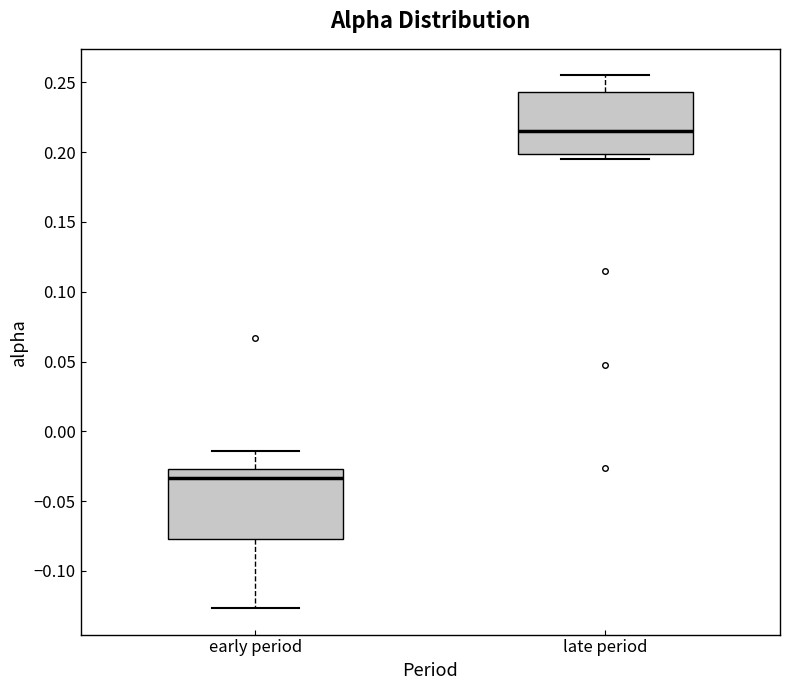

Where does the lower whisker of the box for early period end on the y-axis? The values are not printed on the chart, so give them approximately, as read against the axis.

-0.125